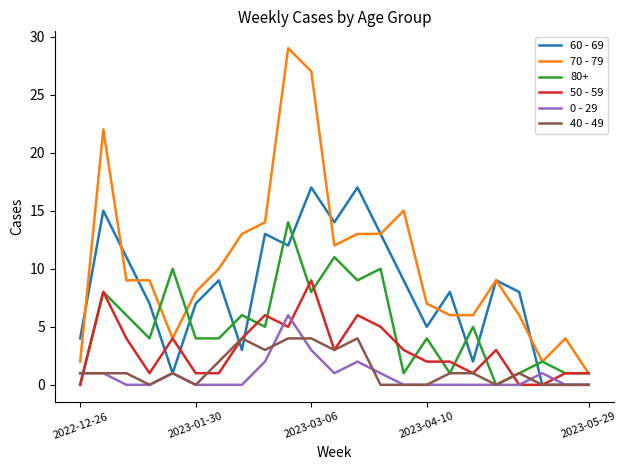

Which series has the widest spread of values?

70 - 79